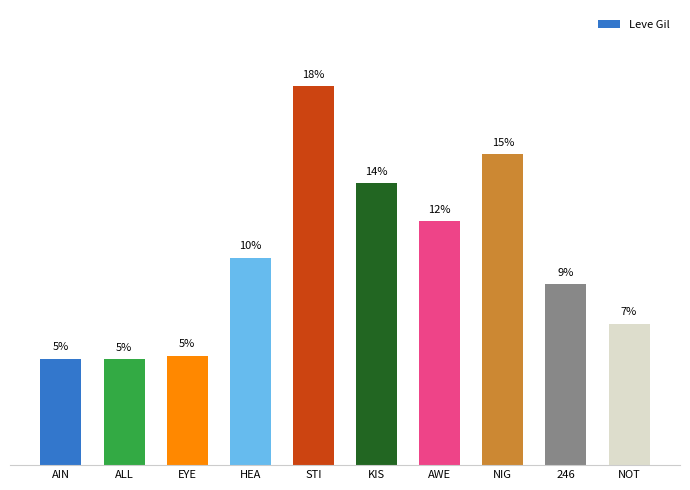

Are the bars horizontal?

No